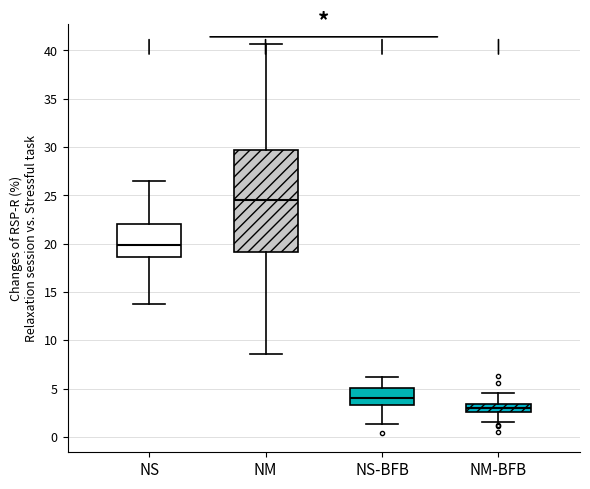

Where is the lower edge of the box for NS-BFB on the y-axis? The values are not printed on the chart, so give them approximately, as read against the axis.

3.5